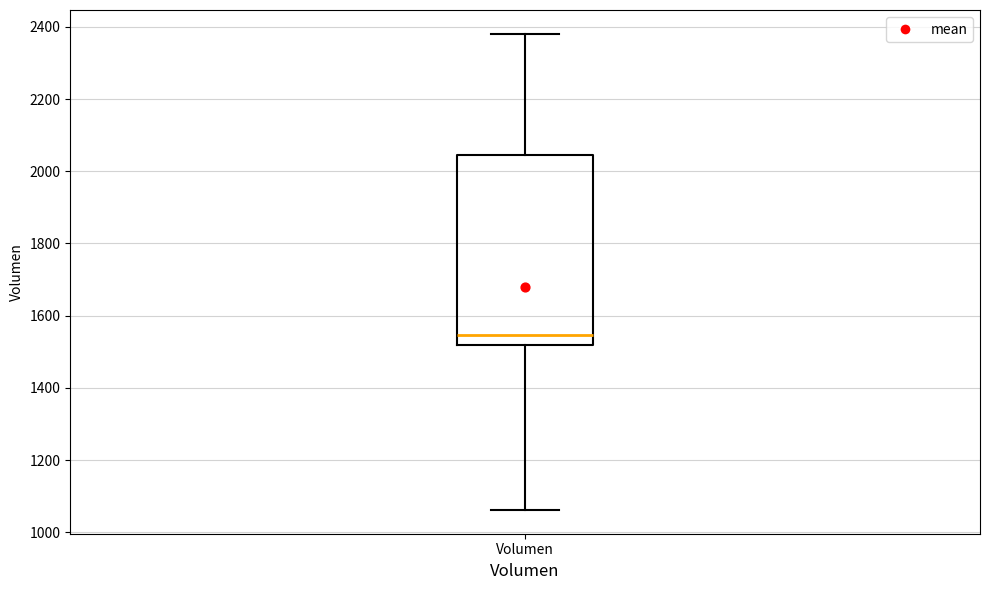

Read this box plot against the y-axis: the position of the median line, the range covered by the box, and the ends of both whiskers. The values are not printed on the chart, so give them approximately, as read against the axis.

median 1540, box 1520 to 2040, whiskers 1060 to 2380